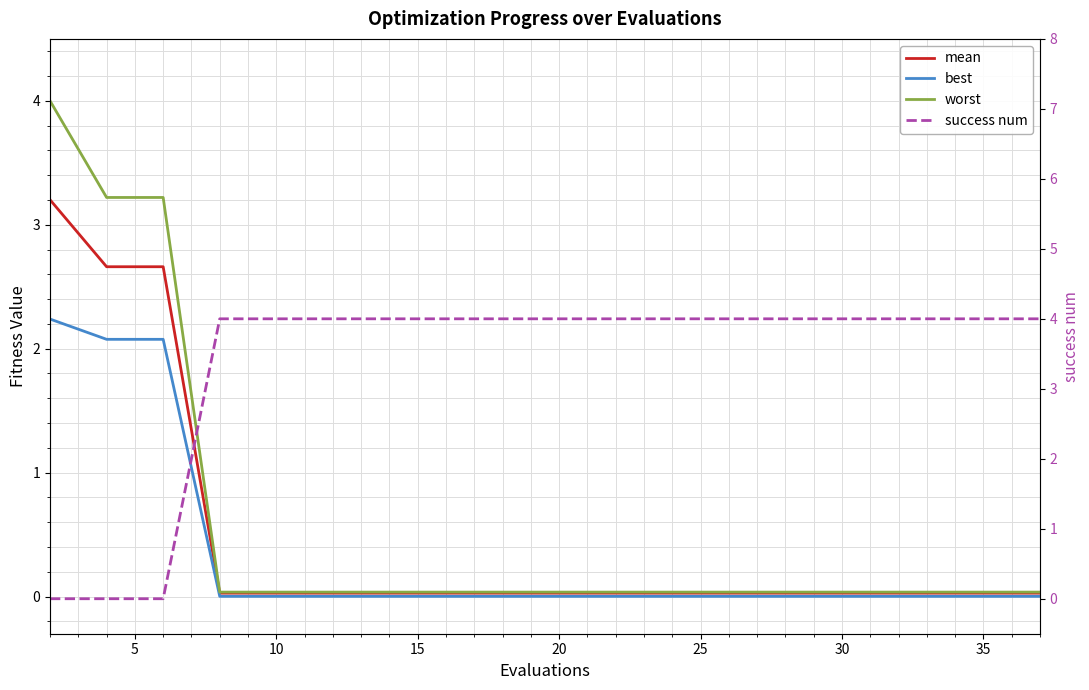

Rank the series by their maximum value, from lowest to highest.

best, mean, worst, success num